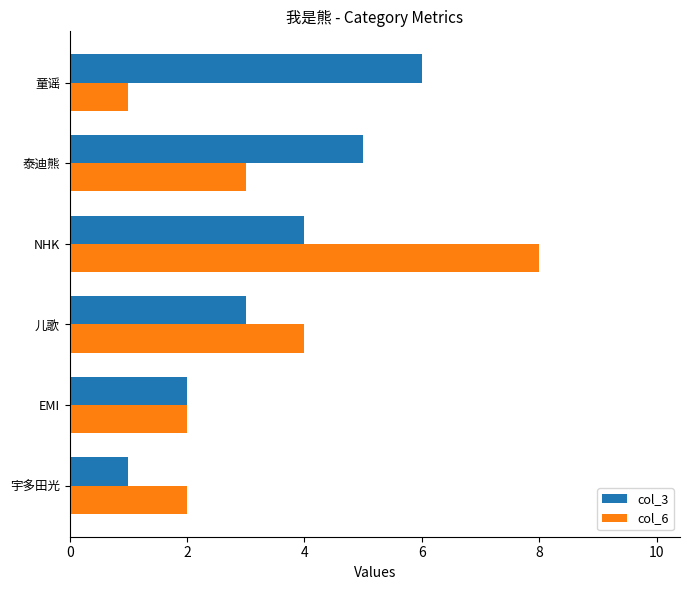

What is the minimum value shown in the chart?

1